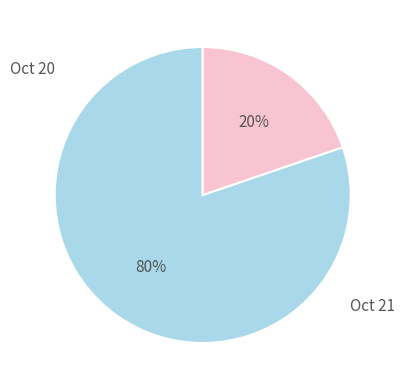

Is there a majority slice in this chart?

Yes